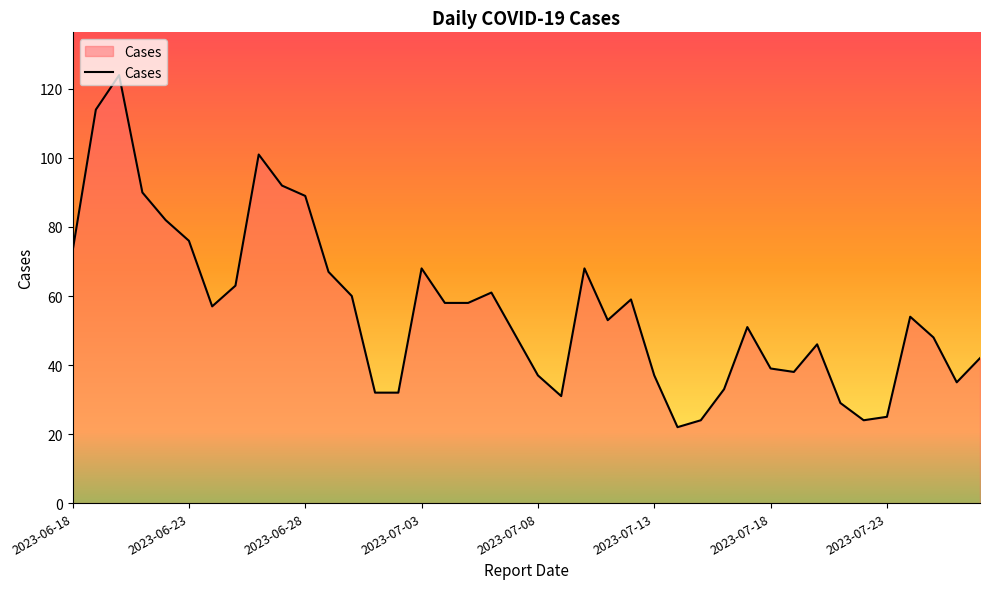

What is the difference between the maximum and minimum values?

102